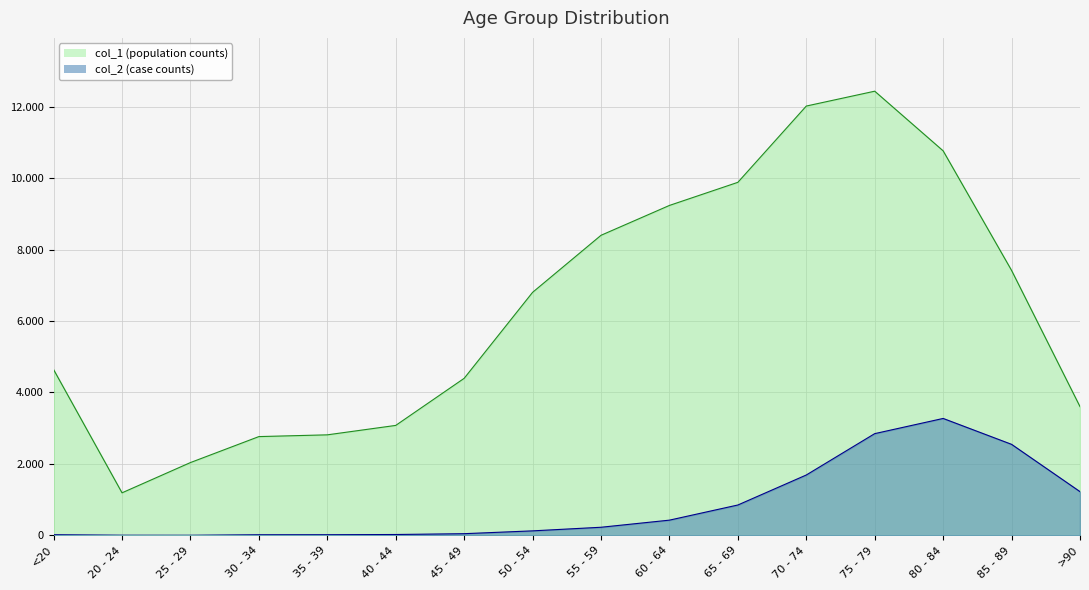

What is the difference between the col_2 values at 20 - 24 and 55 - 59?

223